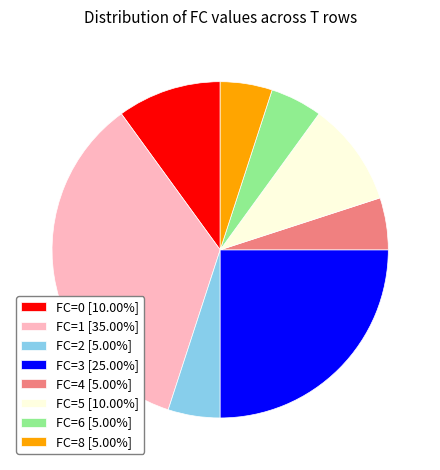

Is the sum of FC=4 [5.00%] and FC=3 [25.00%] greater than half?

No